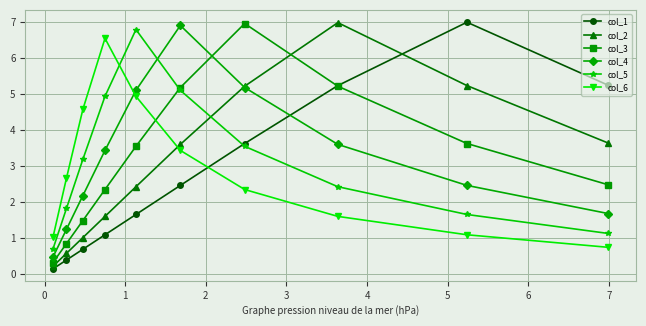

How many intersections are there between col_3 and col_2?

1